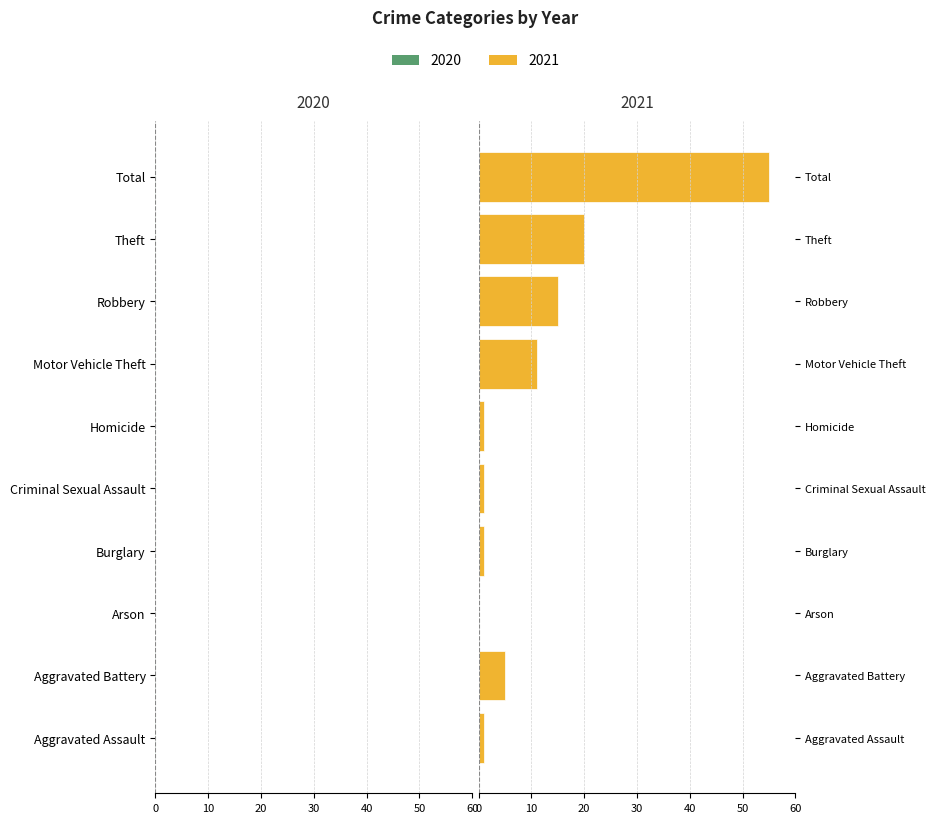

Read the 2021 value at Motor Vehicle Theft, to the nearest 5.

10